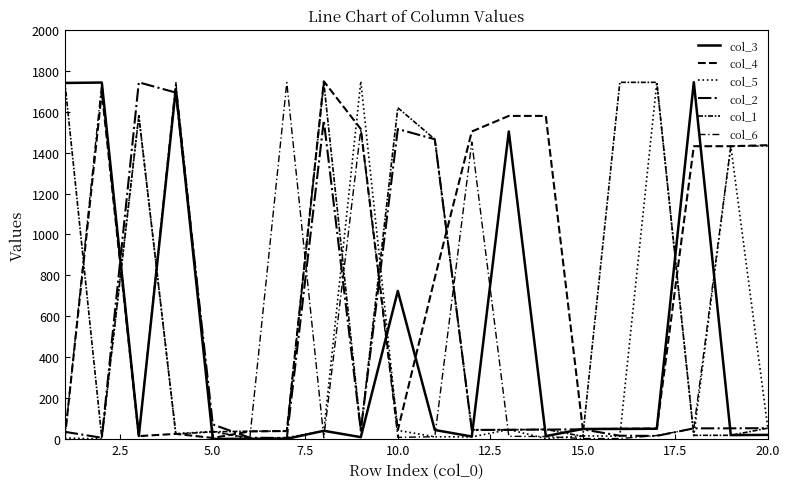

Does the chart have visible grid lines?

No